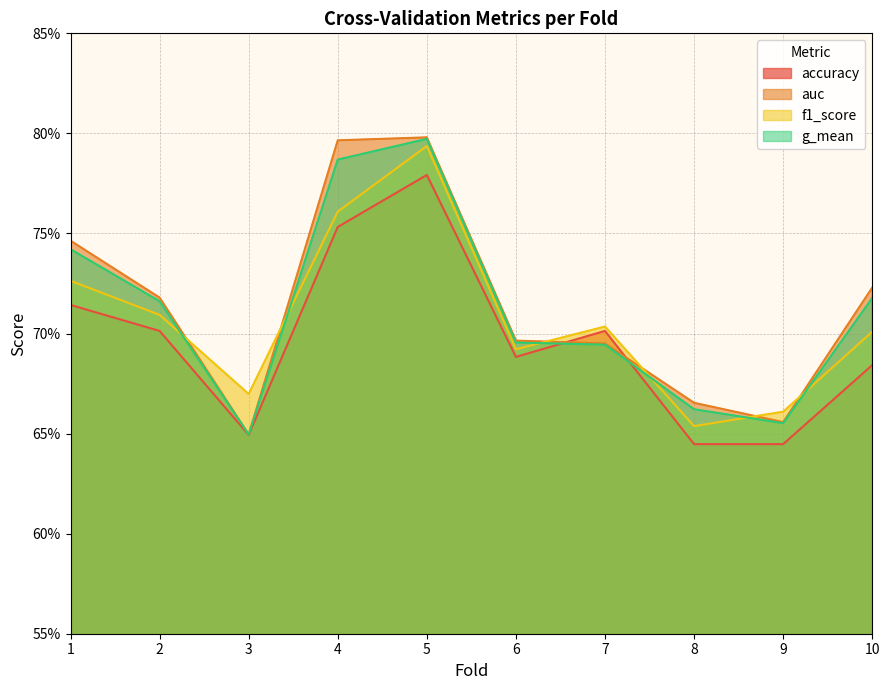

True or false: g_mean has more than 1 points higher than both neighbors.

False